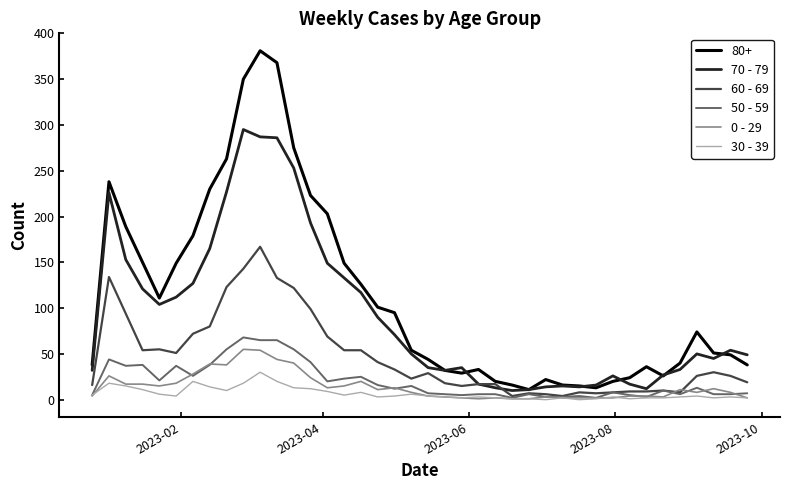

True or false: 70 - 79 has more than 0 interior local peaks.

True